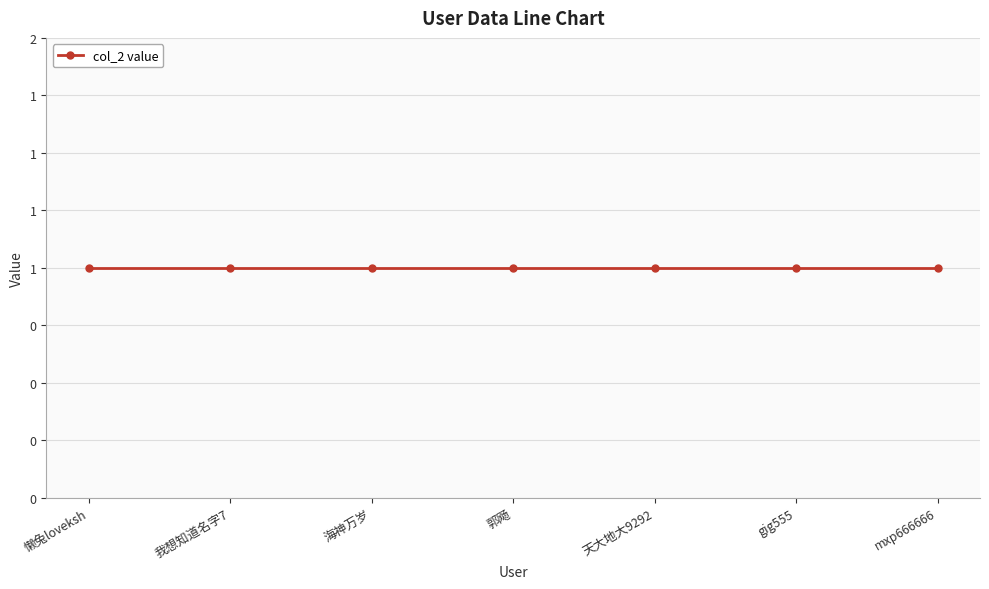

What position from the right is 天大地大9292?

3